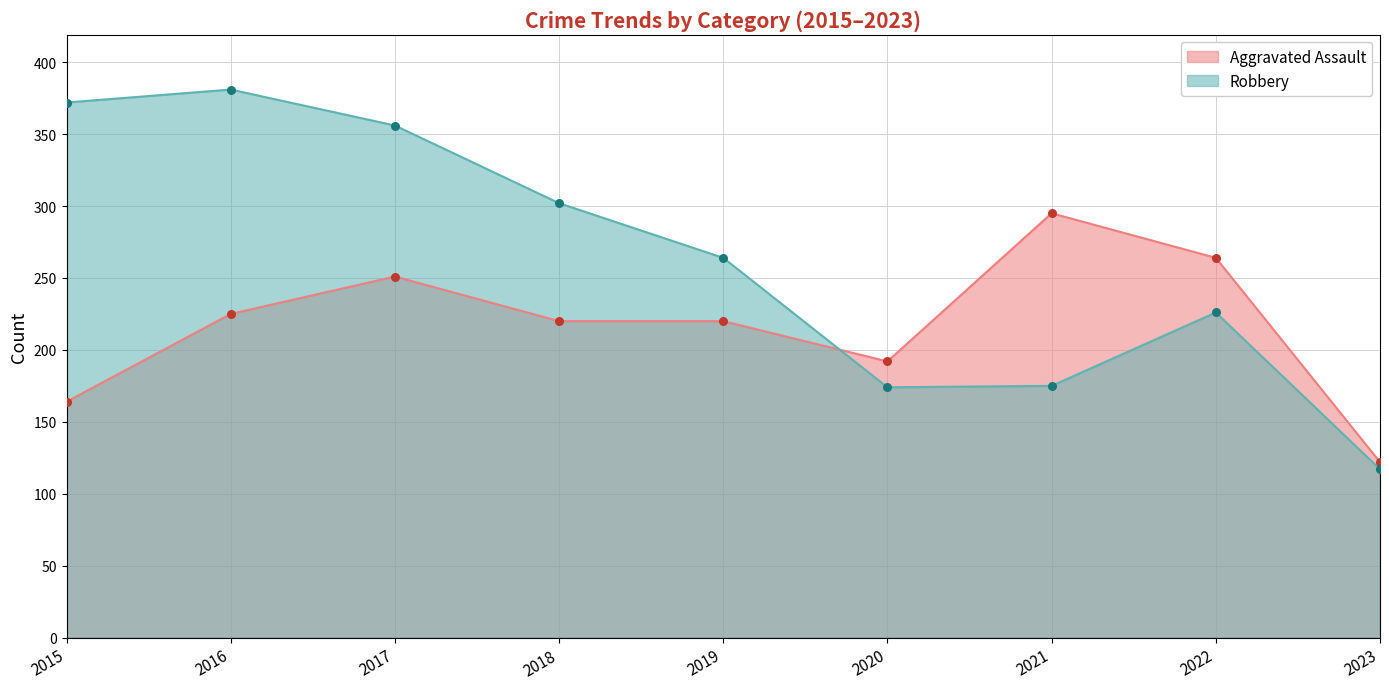

What are all the series names shown in the legend?

Aggravated Assault, Robbery